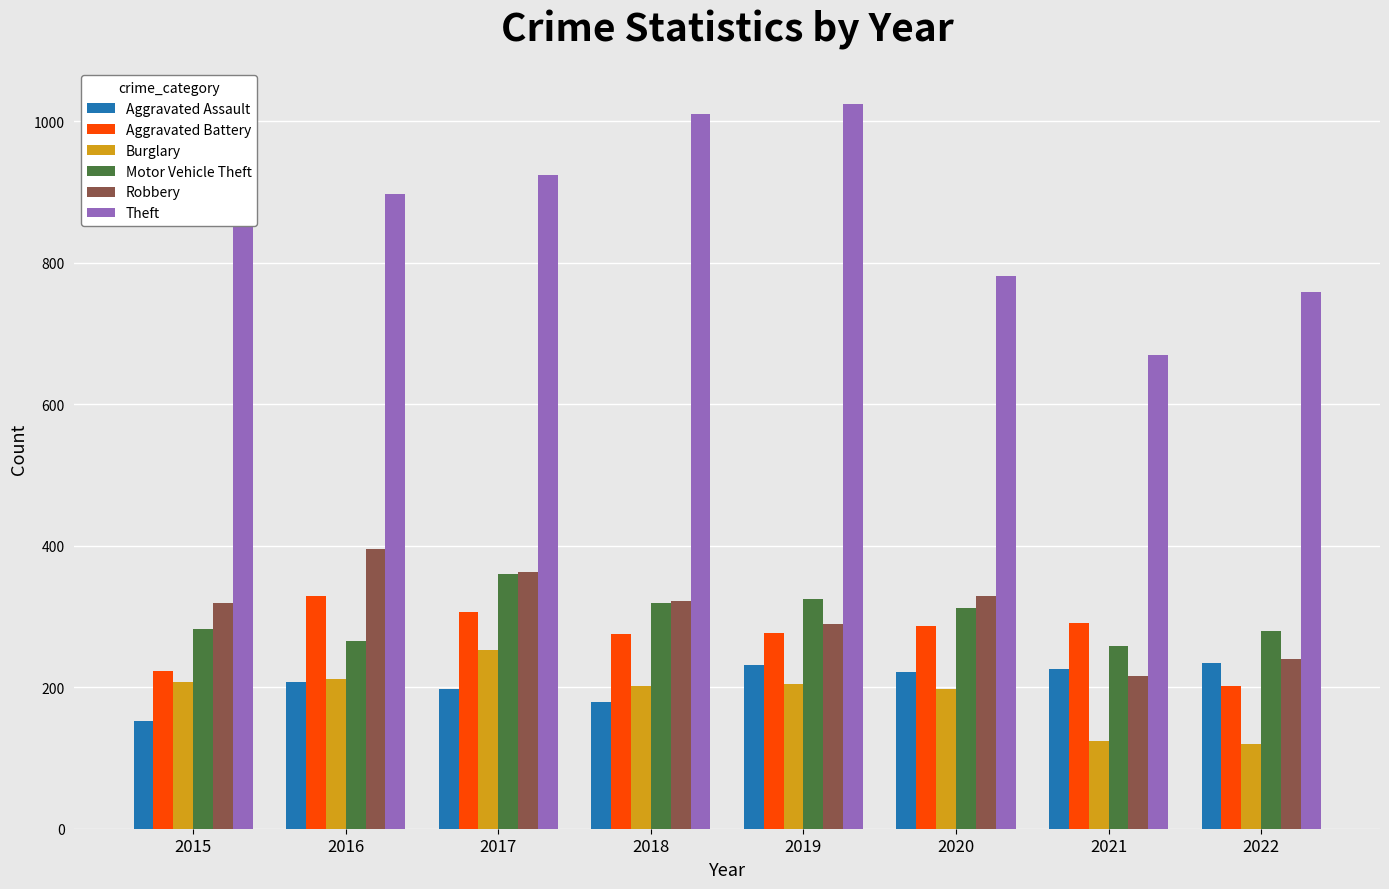

What is the value of the Burglary bar at the 7th from the left?

124